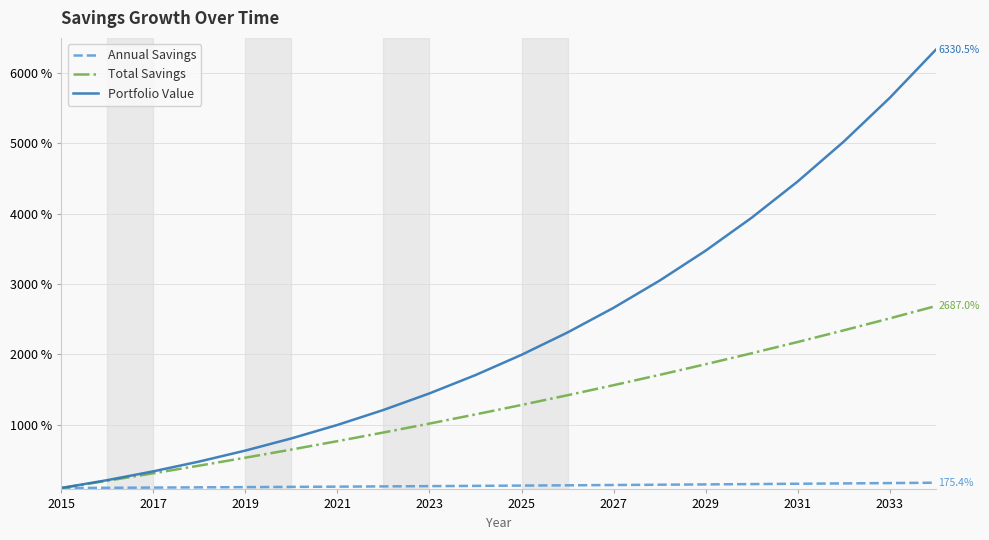

Which series has the largest range (max minus min)?

Portfolio Value